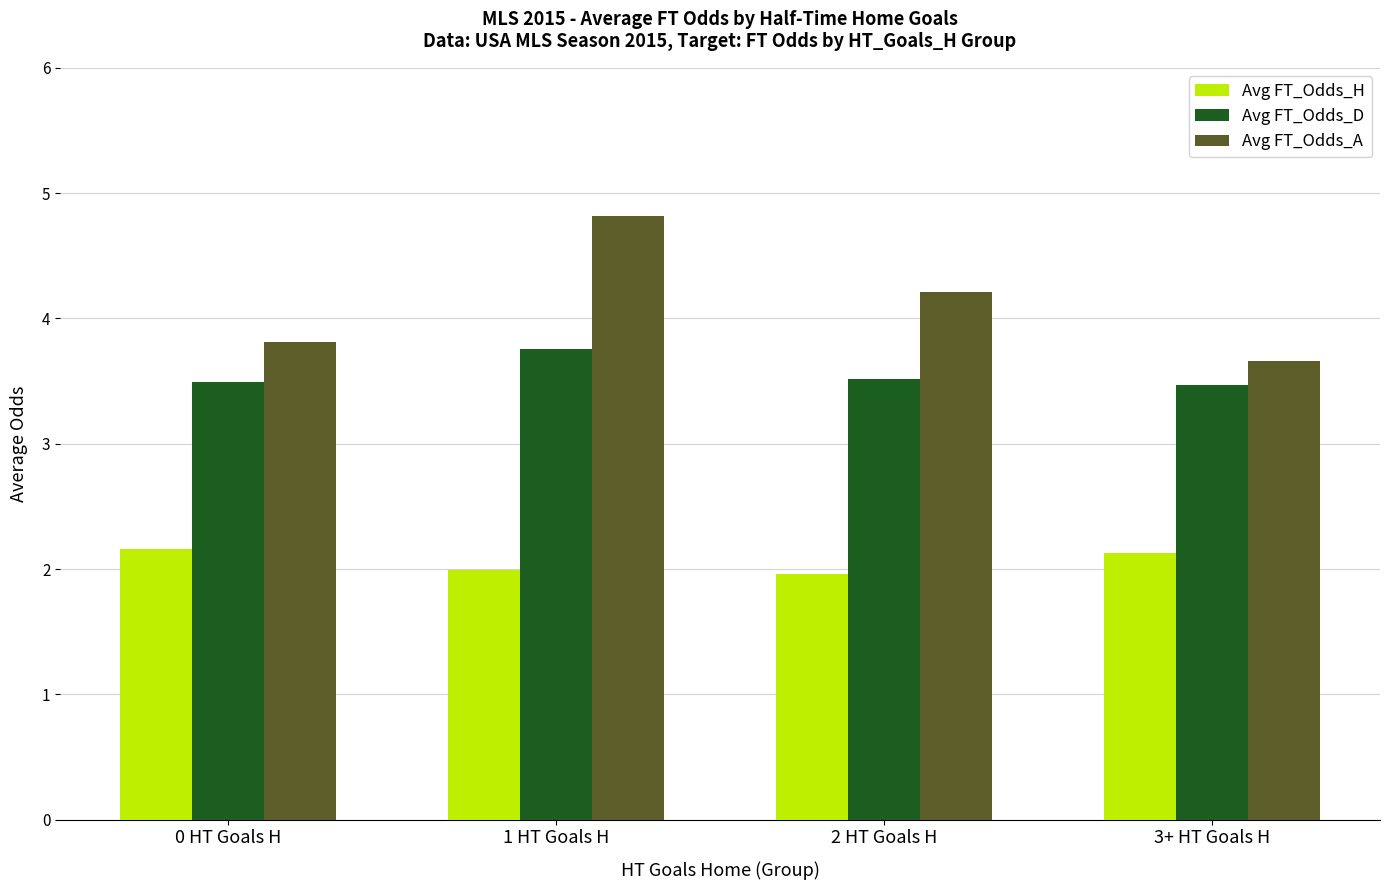

Read the Avg FT_Odds_H value at 1 HT Goals H.

2.0